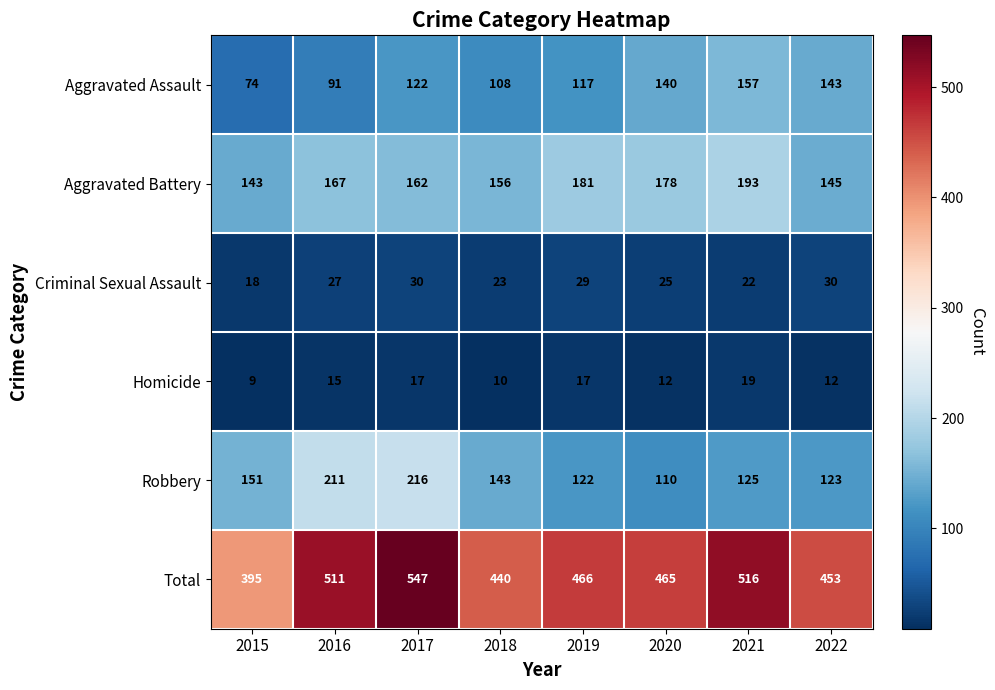

Which series has the largest range (max minus min)?

Total